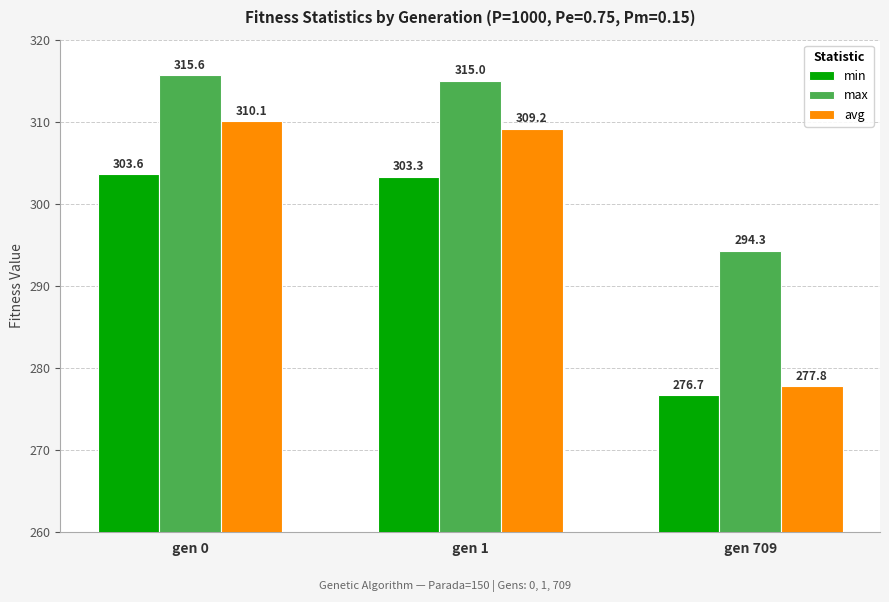

What is the sum of all avg values?

897.1